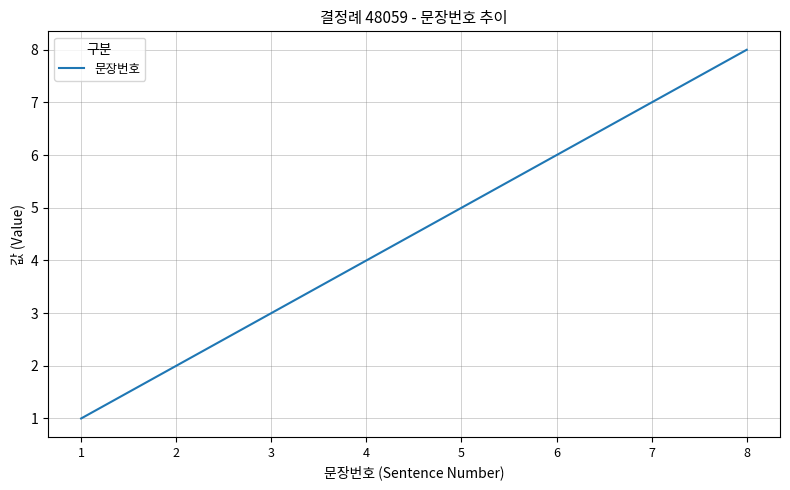

Where is the data nearest to the value 4?

4